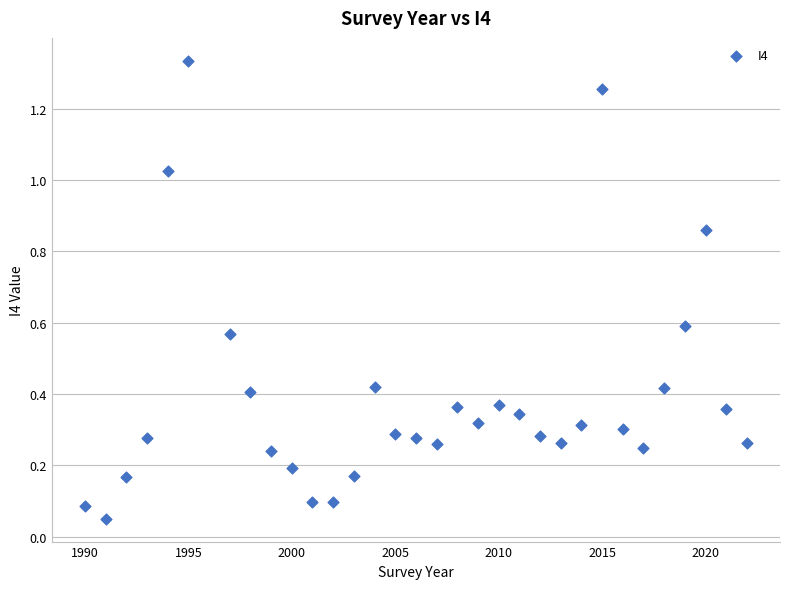

What is the range of X values (max minus min)?

32.0